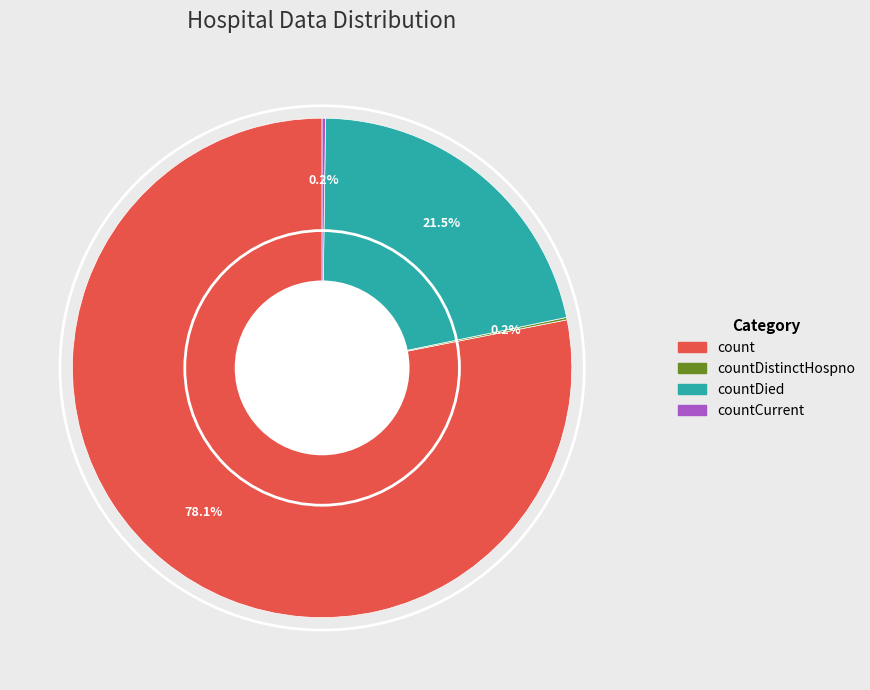

What is the ratio of the value at countDied to the value at count?

0.3